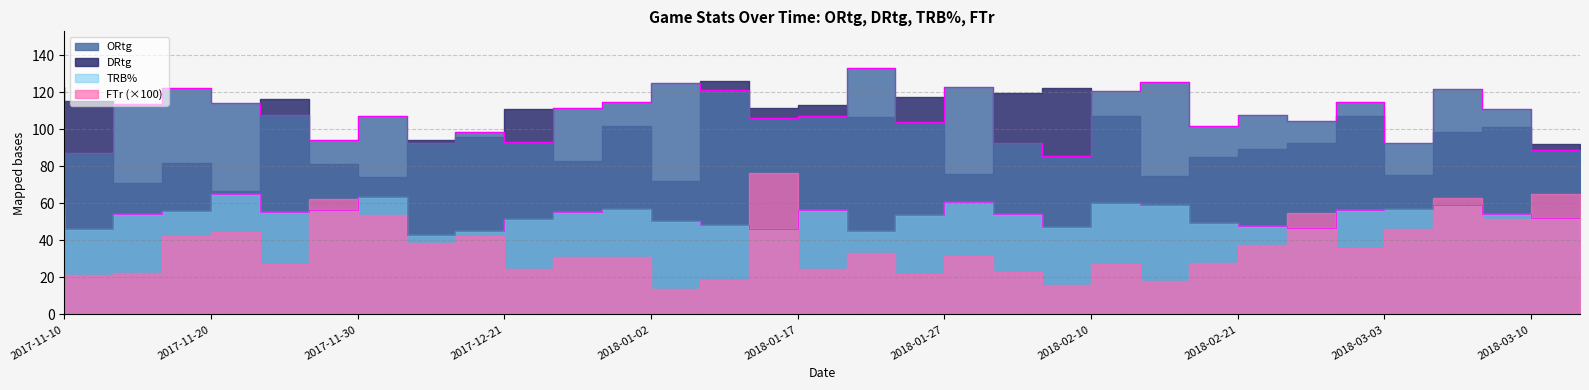

What is the difference between the ORtg values at 2018-01-13 and 2018-02-24?

13.6